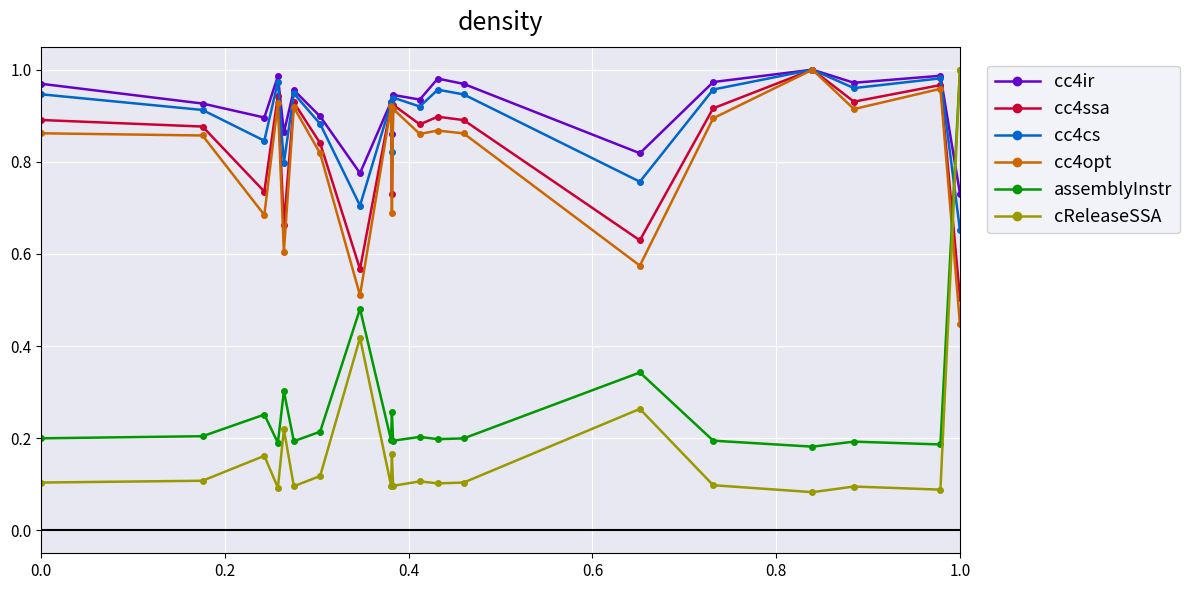

After their last crossing, which series has the higher values: cReleaseSSA or cc4ir?

cReleaseSSA